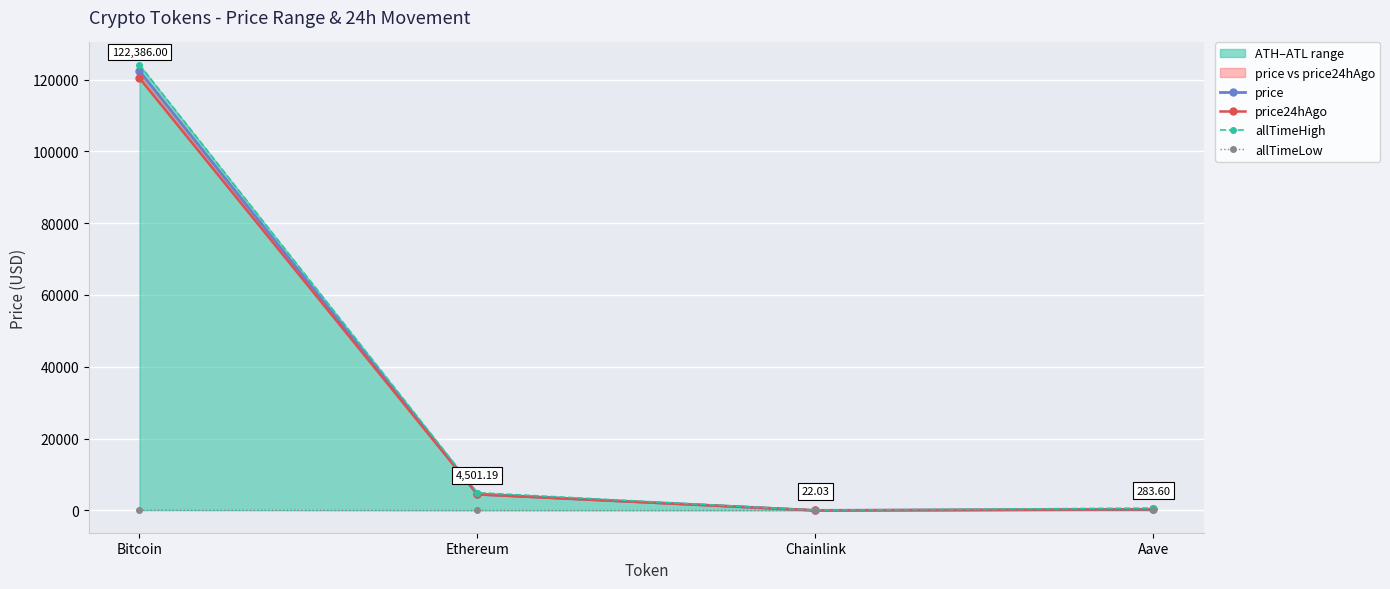

At which category does price24hAgo reach its first local valley?

Chainlink